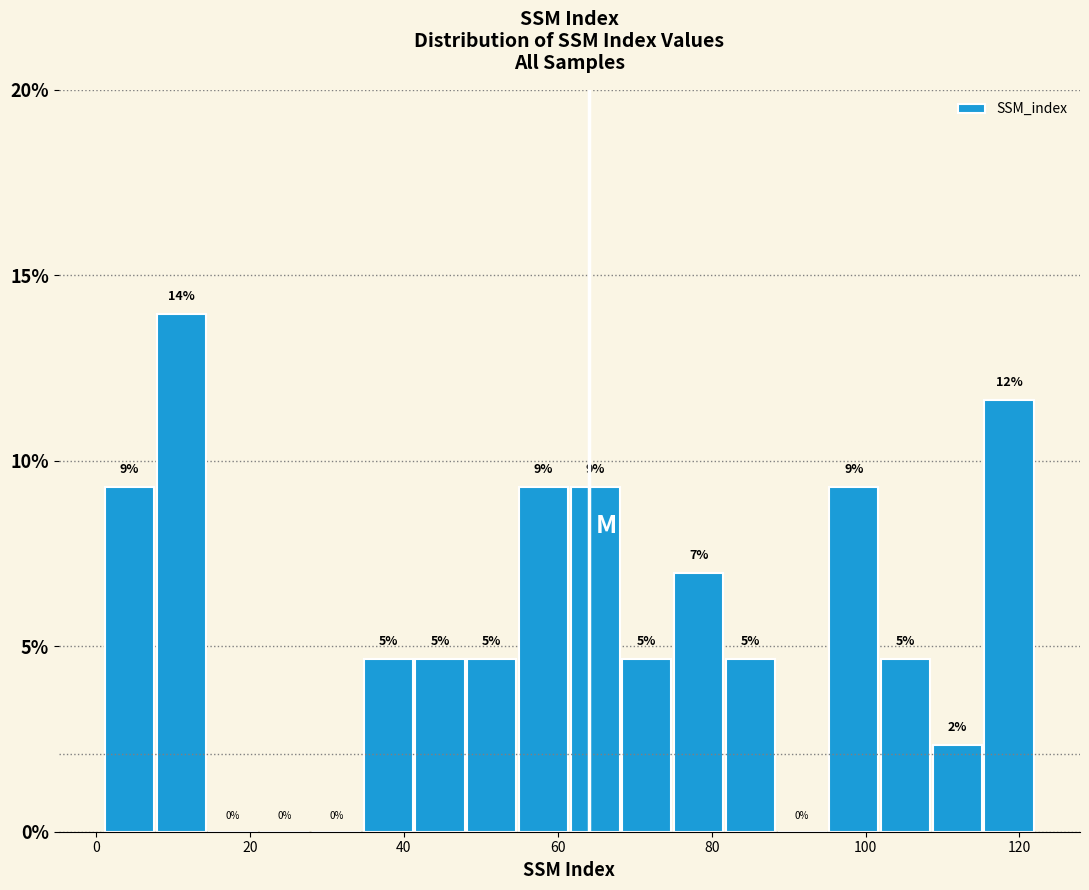

Read against the x-axis, roughly where is the centre of the tallest bar?

12